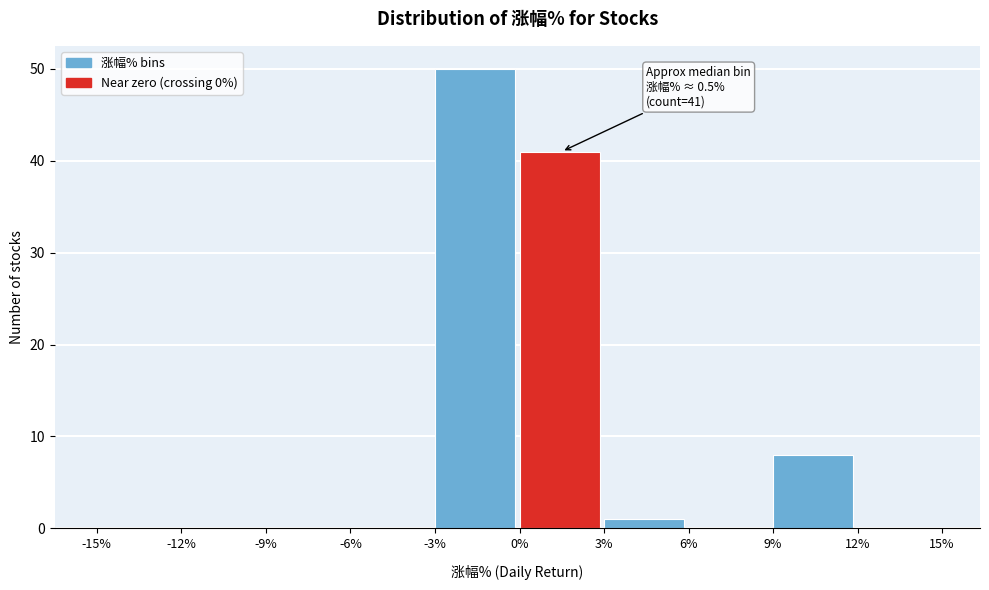

Which range on the x-axis has the tallest bar?

-3% to 0%